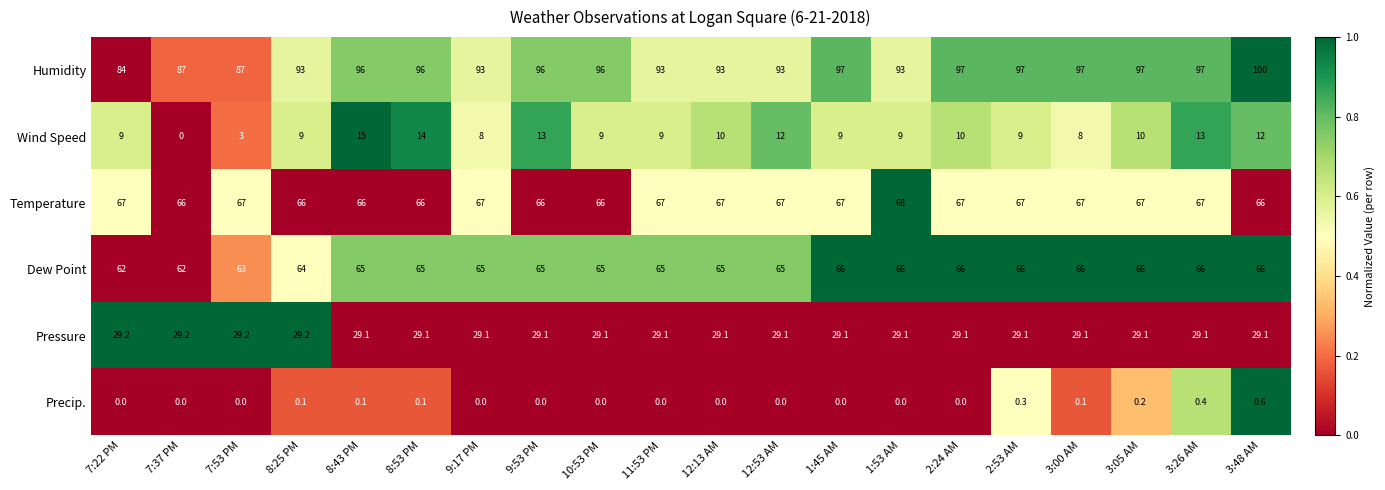

At how many categories does at least one series exceed 0?

20